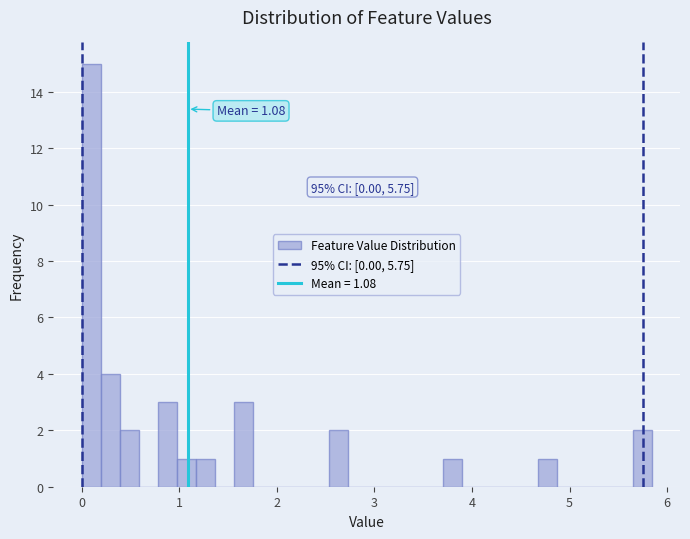

Around what value on the x-axis is the tallest bar? Give the approximate position of its centre, as read against the axis.

0.1